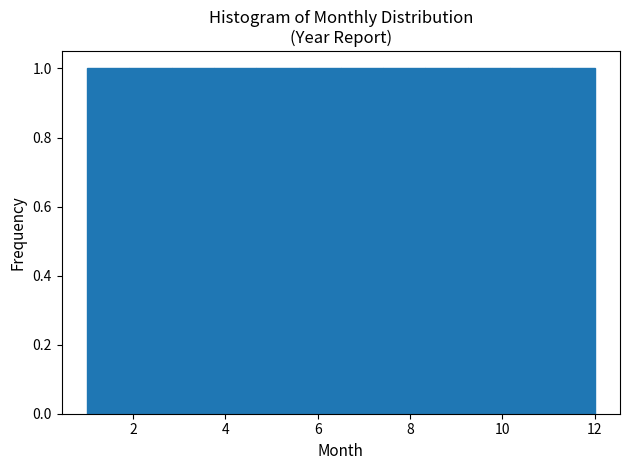

Reading left to right, list every bar in this chart as the range it spans on the x-axis followed by its height. Neither the bar edges nor the heights are printed on the chart, so give them approximately, as read against the axes.

1.0 to 2.0: 1
2.0 to 2.8: 1
2.8 to 3.8: 1
3.8 to 4.6: 1
4.6 to 5.6: 1
5.6 to 6.6: 1
6.6 to 7.4: 1
7.4 to 8.4: 1
8.4 to 9.2: 1
9.2 to 10.2: 1
10.2 to 11.0: 1
11.0 to 12.0: 1